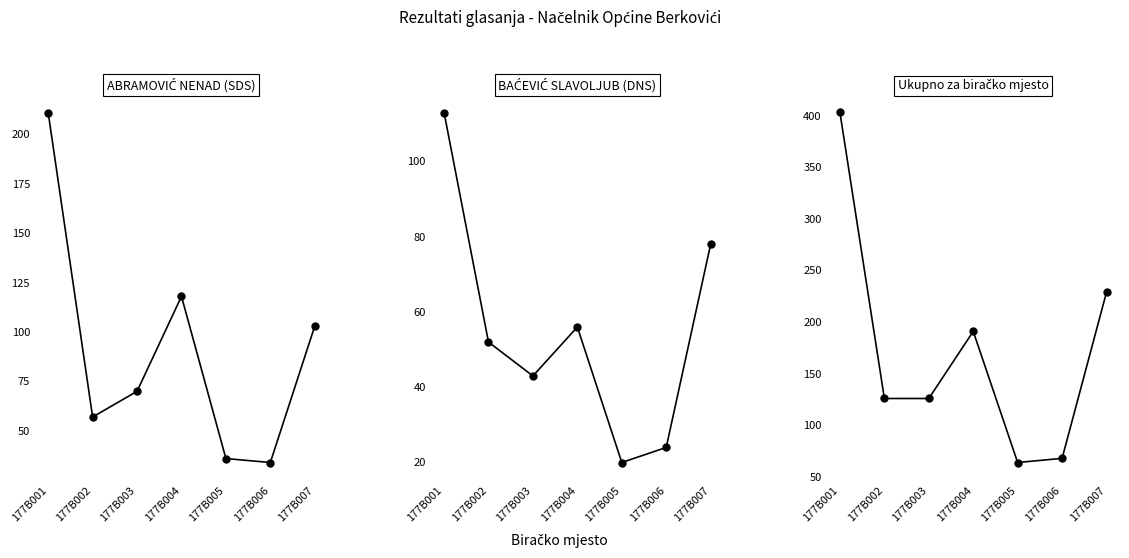

True or false: ABRAMOVIĆ NENAD (SDS) and Ukupno intersect in this chart.

False